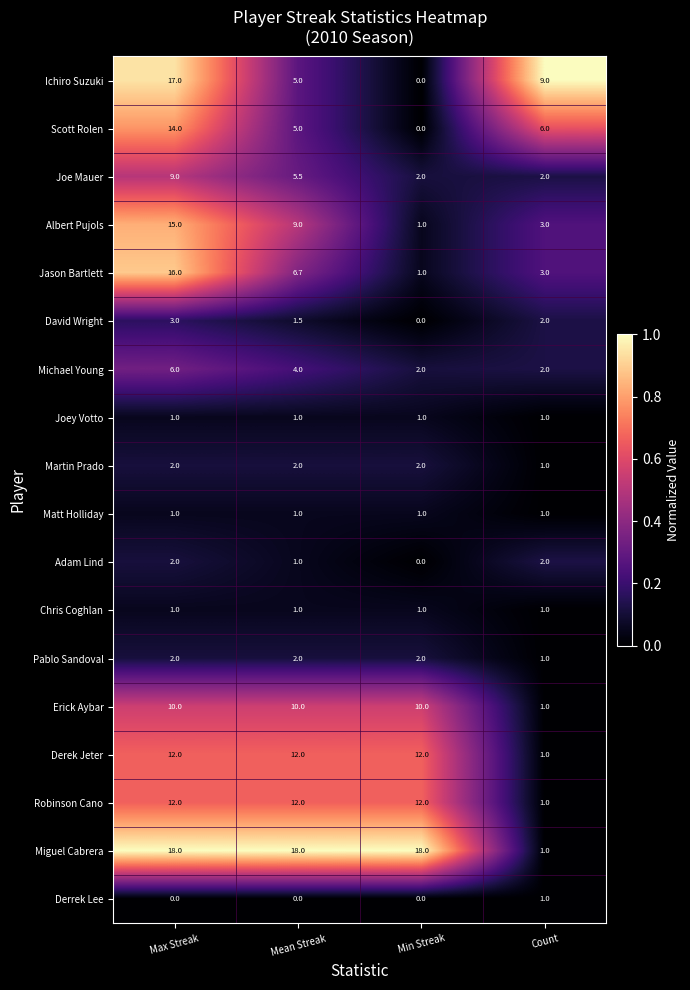

How many series are shown in this chart?

18